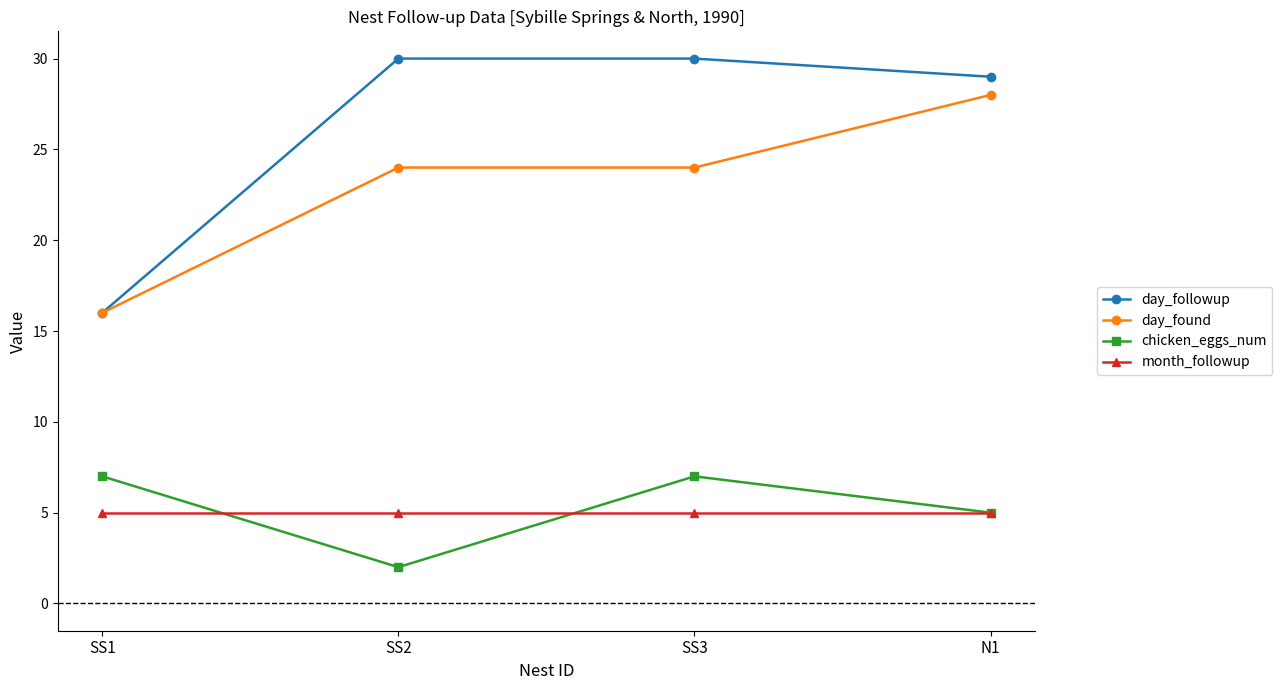

Reading left to right, transcribe all the data shown in this chart.

day_followup: SS1=16	SS2=30	SS3=30	N1=29
day_found: SS1=16	SS2=24	SS3=24	N1=28
chicken_eggs_num: SS1=7	SS2=2	SS3=7	N1=5
month_followup: SS1=5	SS2=5	SS3=5	N1=5